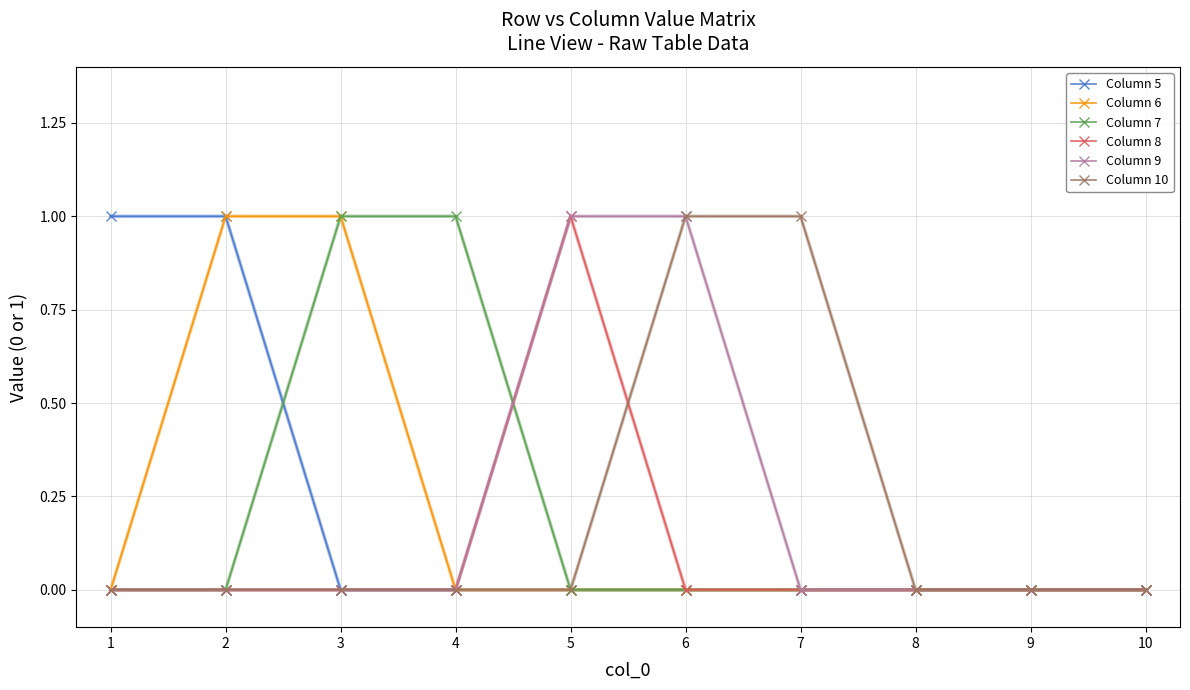

What is the maximum value for Column 8?

1